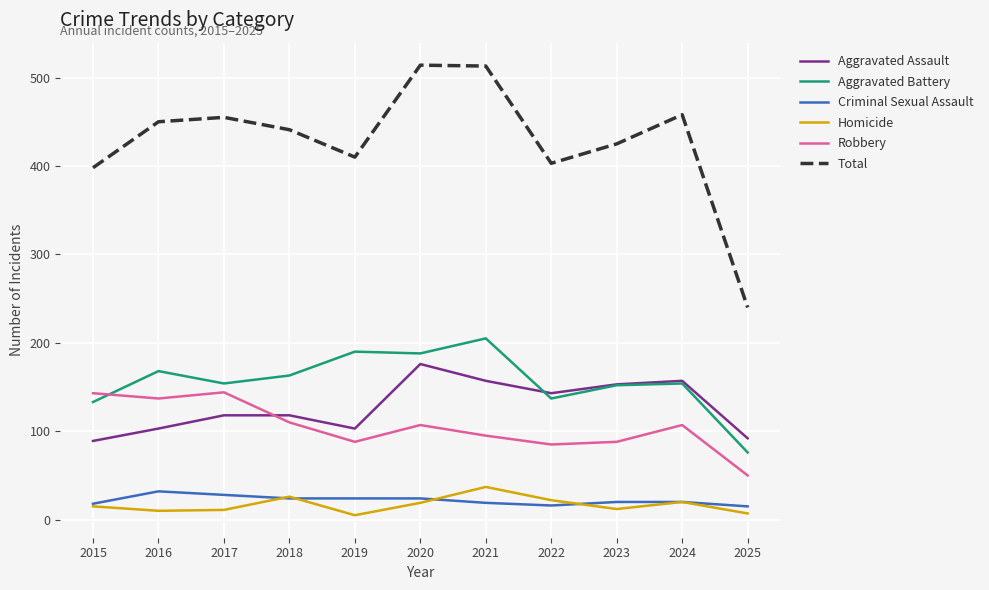

What is the difference between the highest and lowest values at 2018?

417